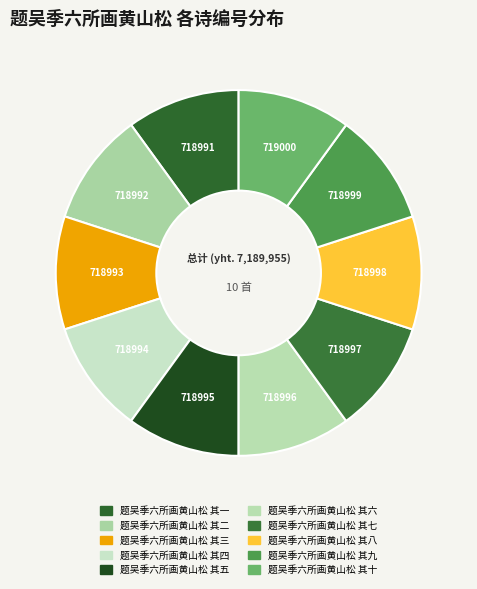

What percentage is the 题吴季六所画黄山松 其八 slice, to the nearest percent?

10%